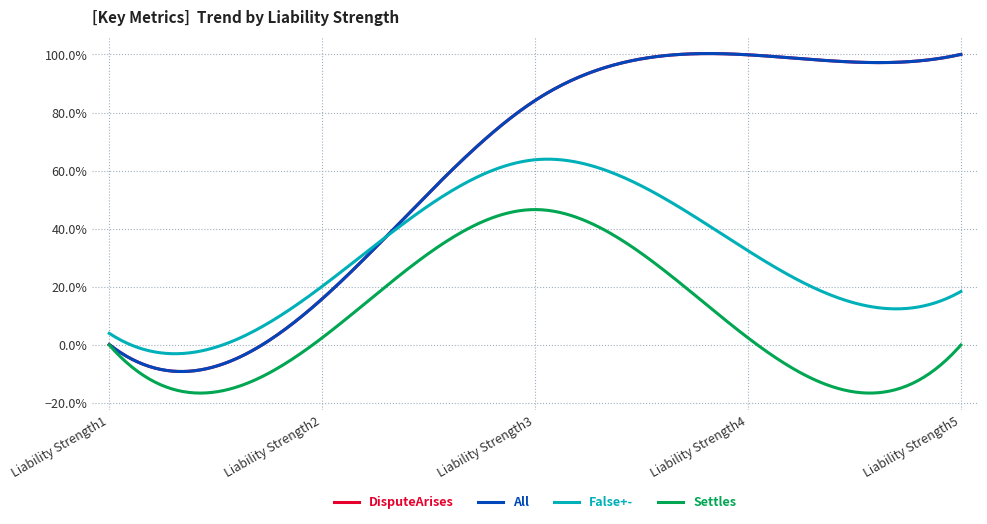

True or false: DisputeArises and All cross at least once.

False